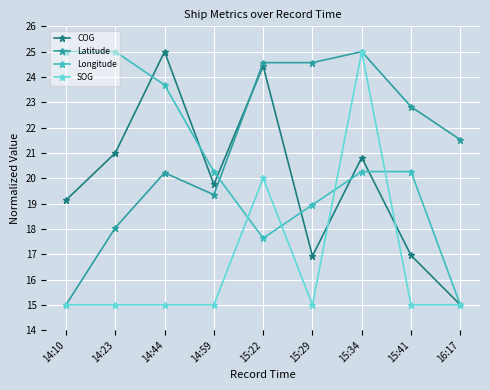

True or false: Longitude has a value of 32.7 at 15:29.

False